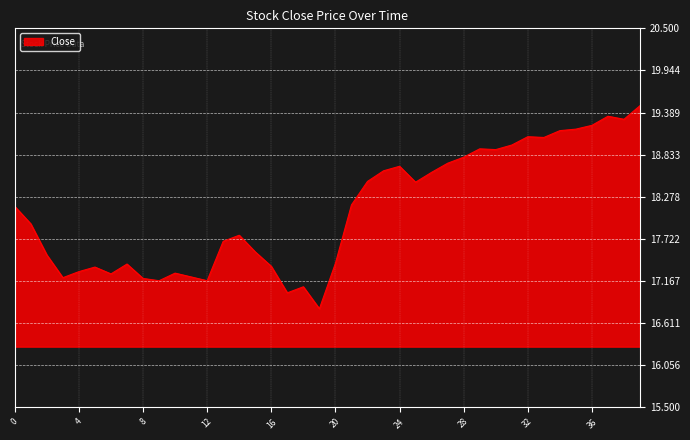

Does the chart have visible grid lines?

Yes